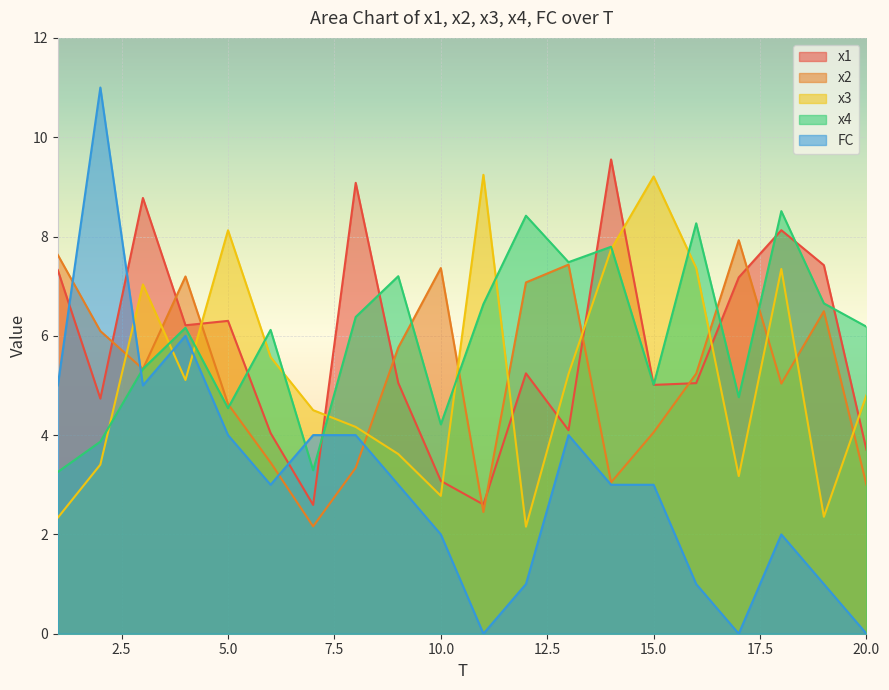

At which category is the sum across all series the highest?

3